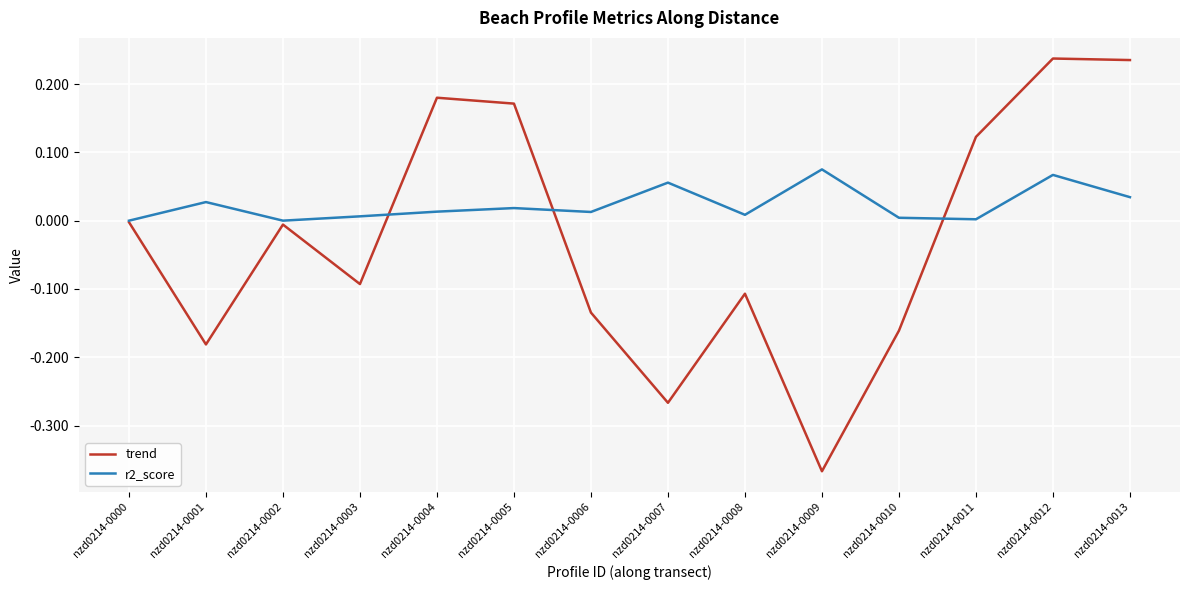

The r2_score series shows 0.0 at nzd0214-0006. True or false?

True